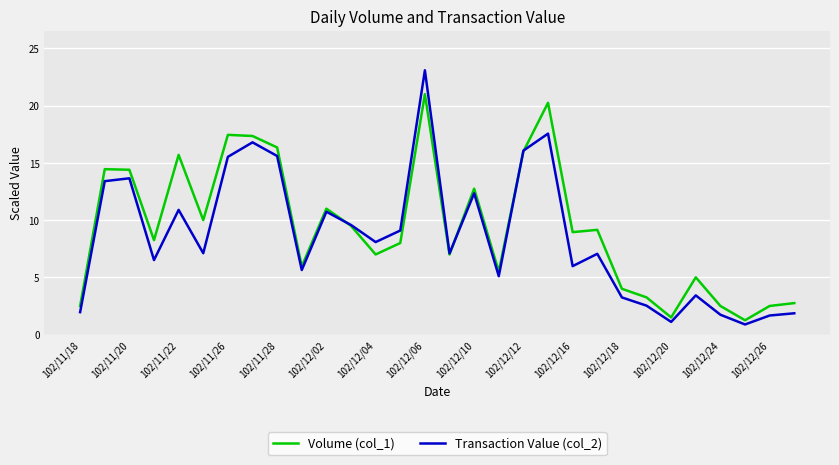

What is the smallest value displayed?

0.9